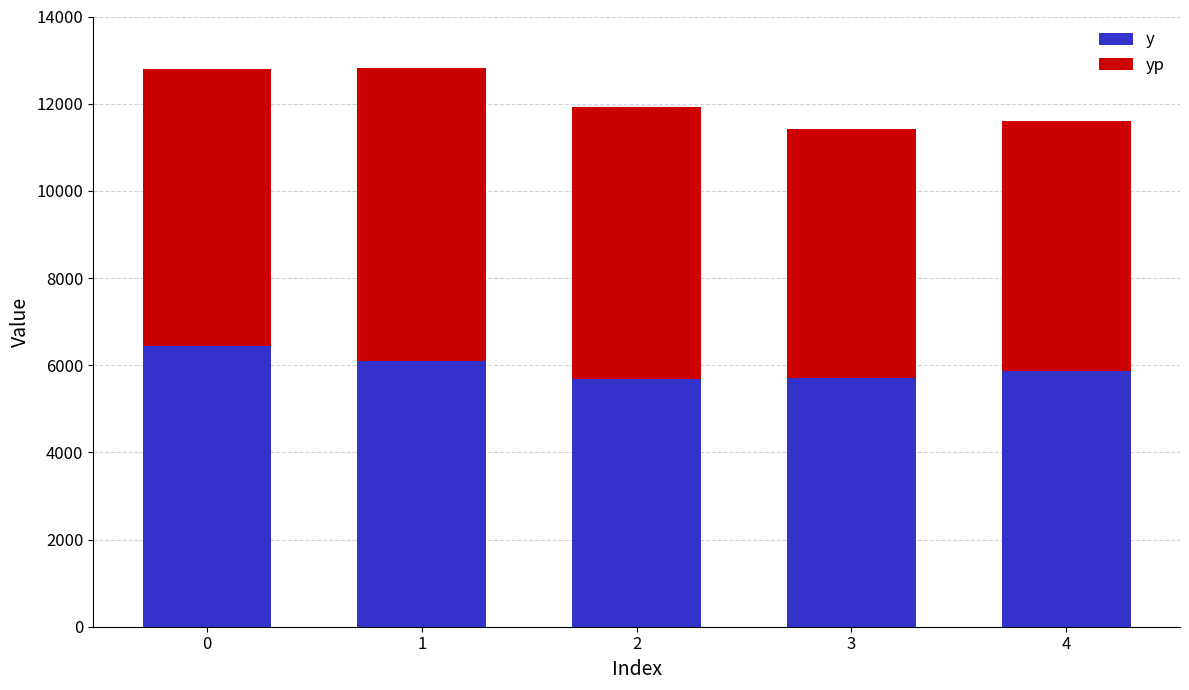

Count the number of categories in the chart.

5